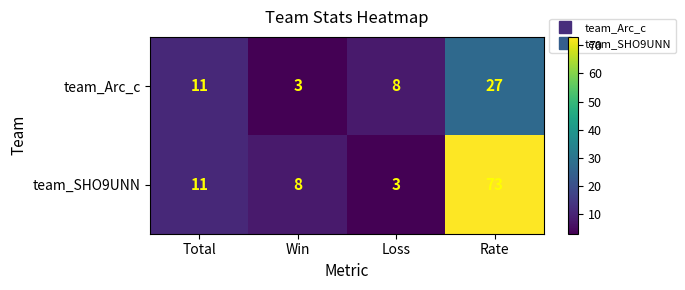

Count the number of categories in the chart.

4